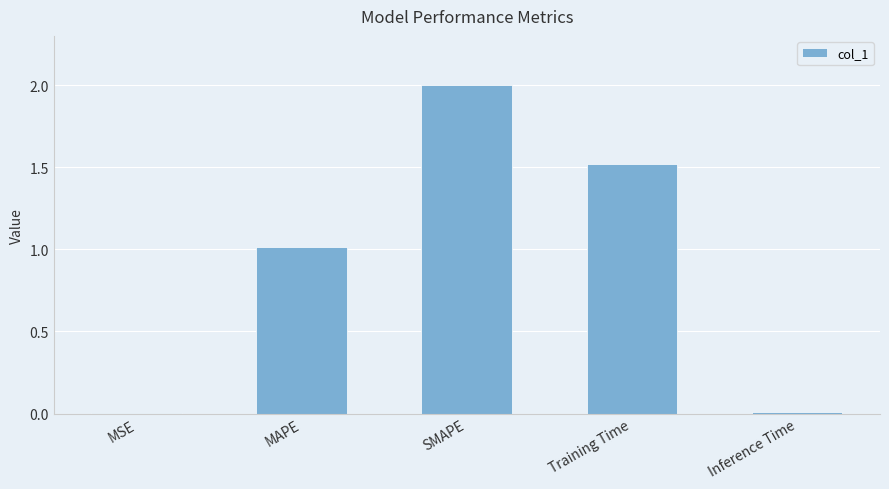

What is the change in value from MAPE to Training Time?

+0.5